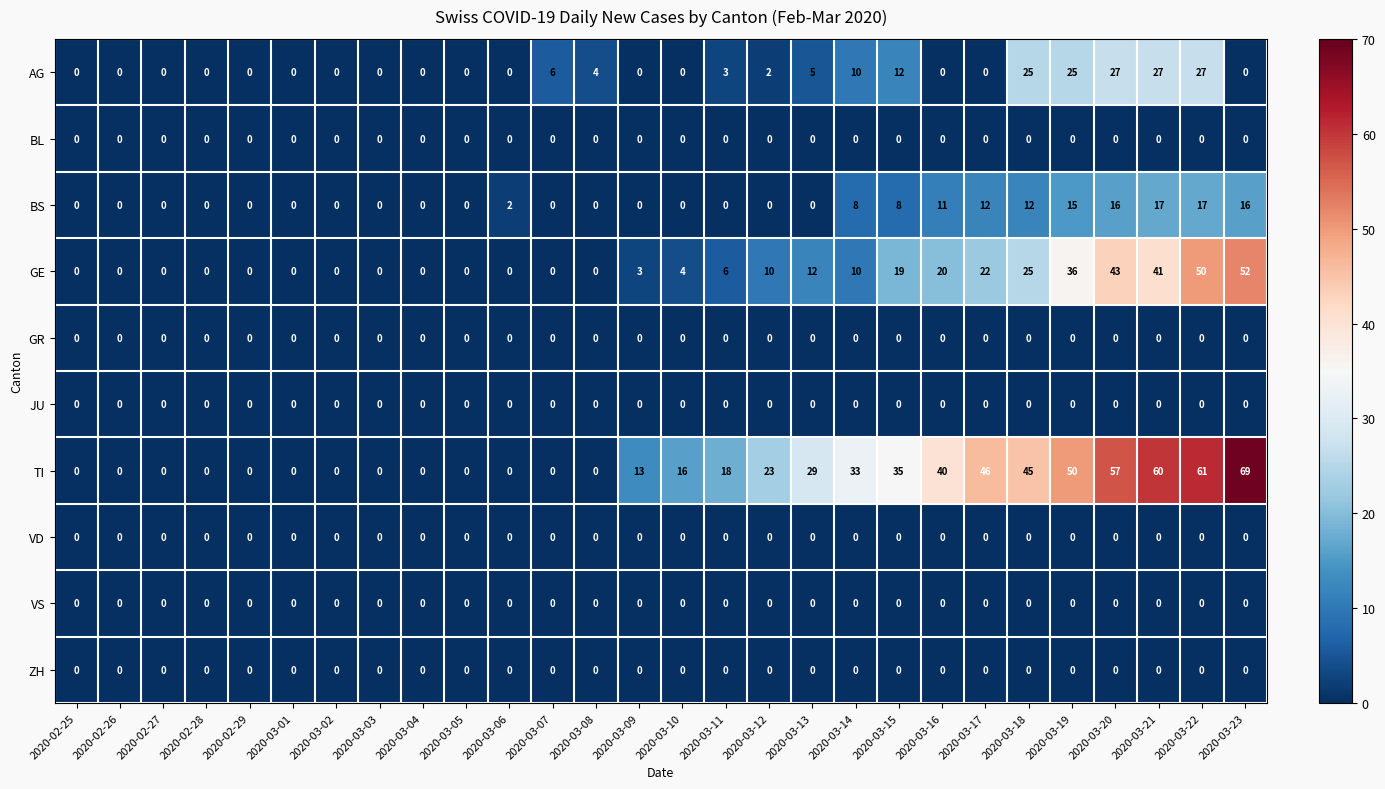

What is the total value across all series at 2020-03-20?

143